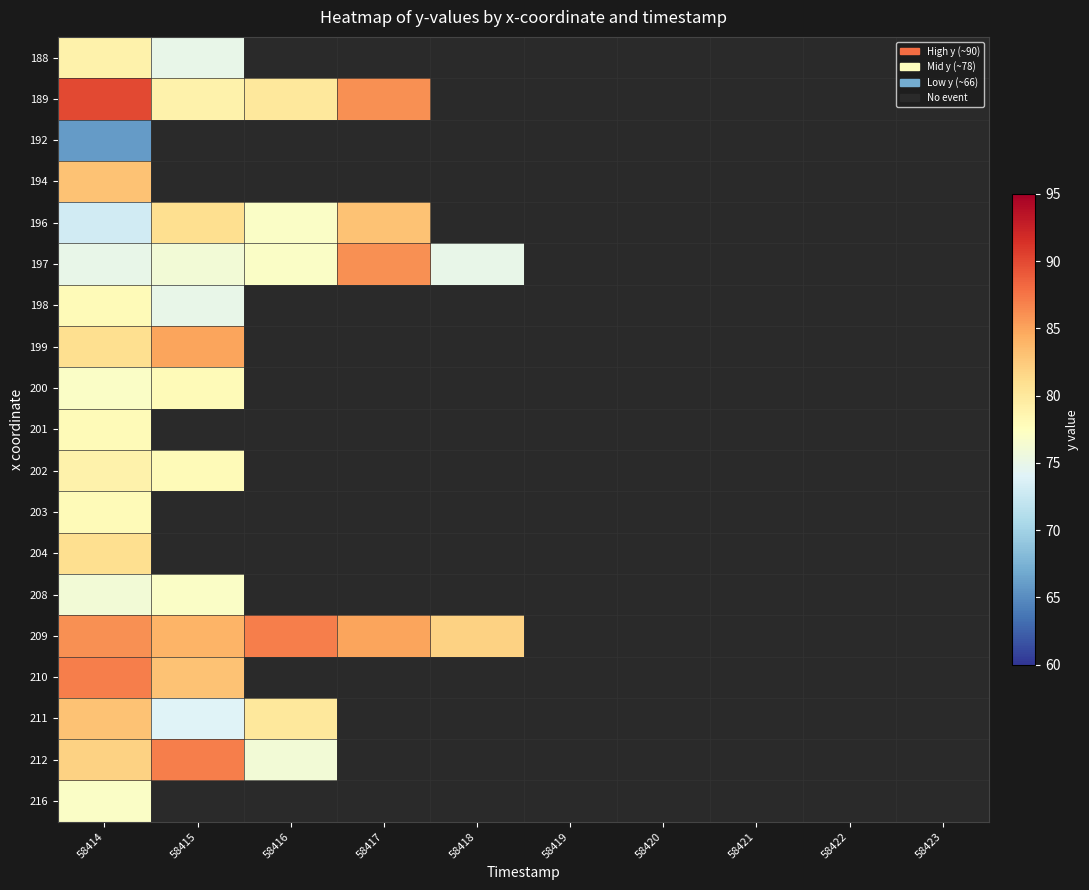

At which category is the sum across all series the highest?

58414